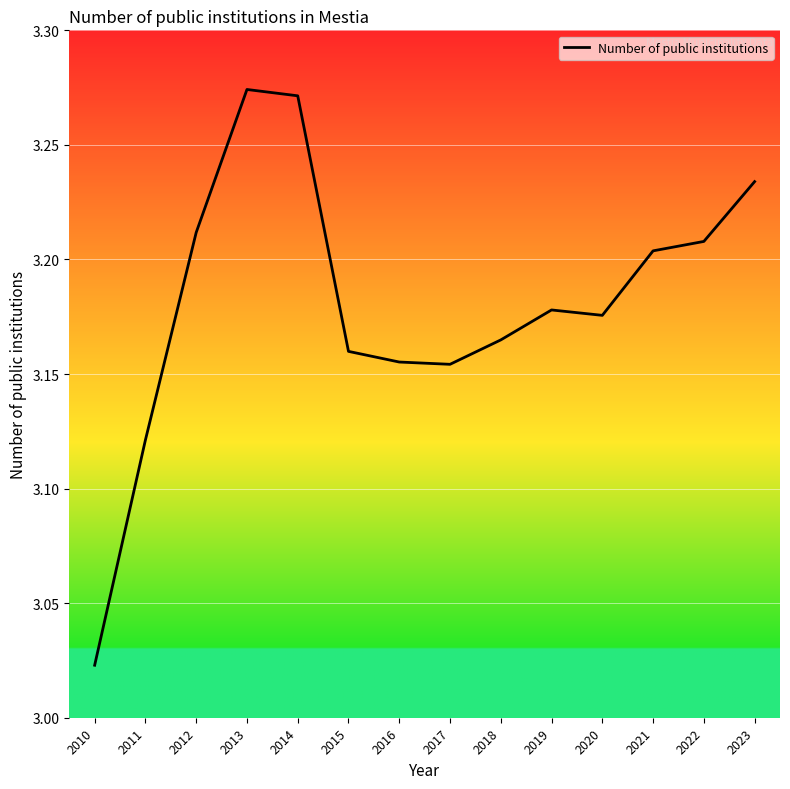

Which label corresponds to the smallest value in the chart?

2010